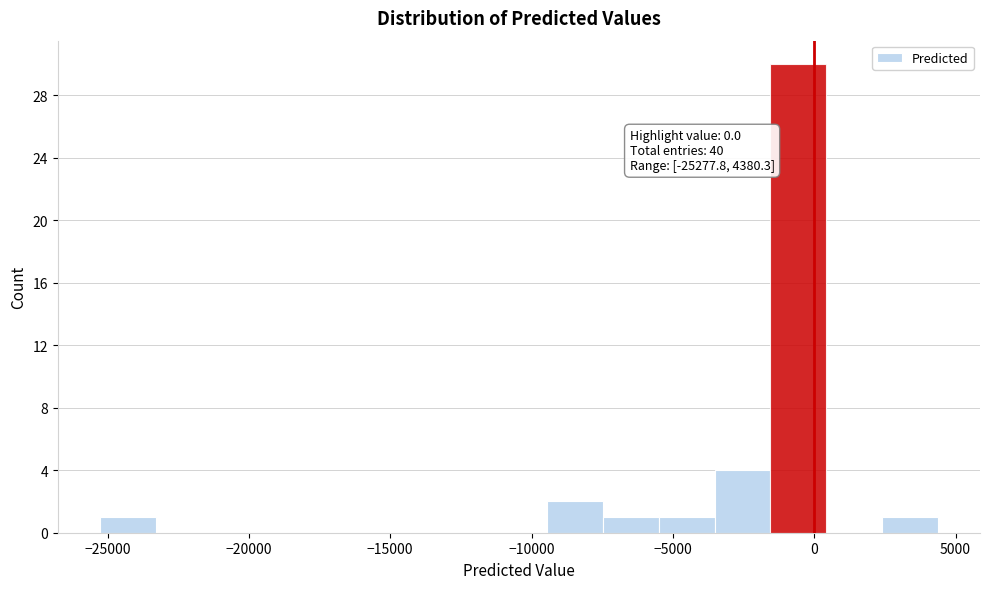

Around what value on the x-axis is the tallest bar? Give the approximate position of its centre, as read against the axis.

-500